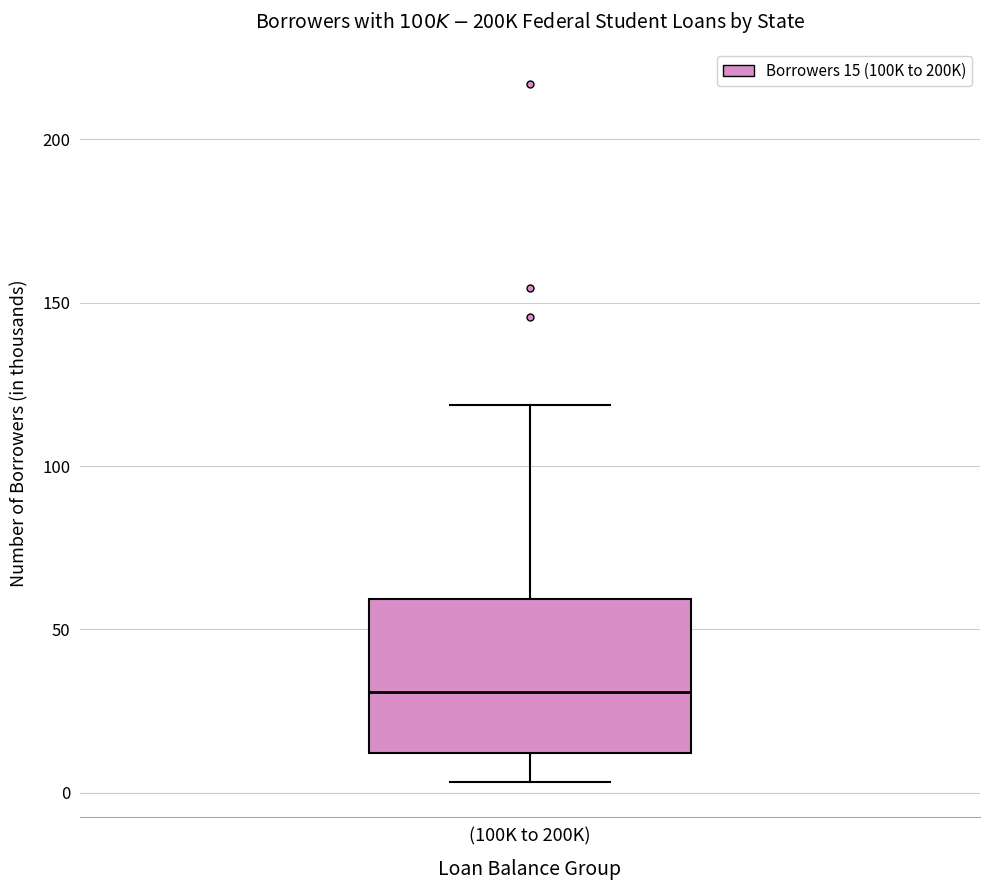

Read this box plot against the y-axis: the position of the median line, the range covered by the box, and the ends of both whiskers. The values are not printed on the chart, so give them approximately, as read against the axis.

median 30, box 10 to 60, whiskers 5 to 120